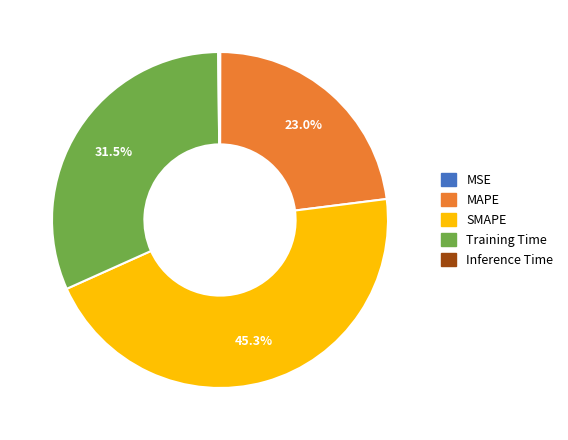

Is there any slice that represents more than half of the pie?

No